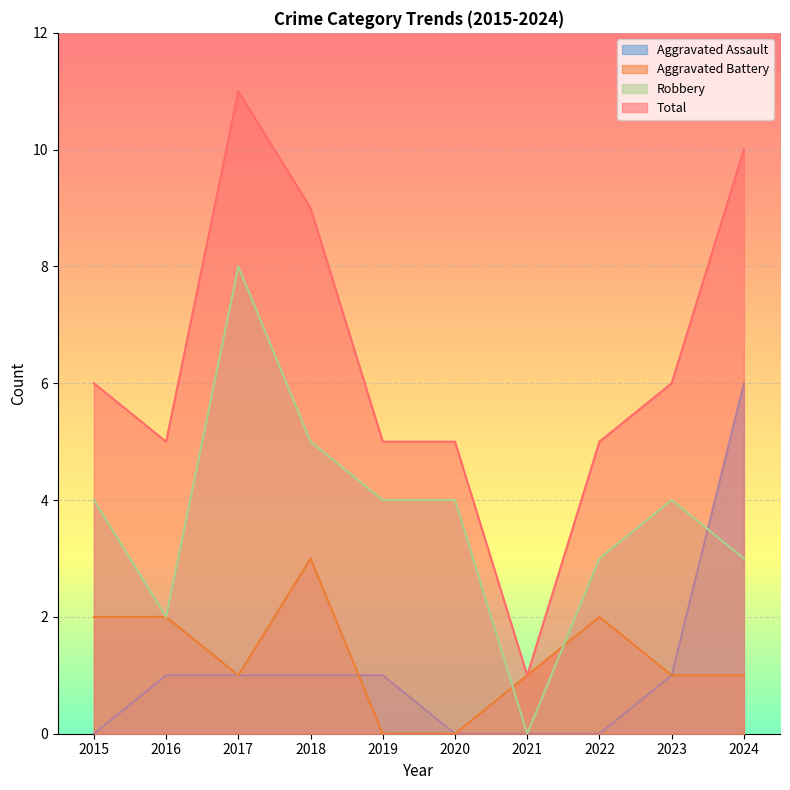

How many series are shown in this chart?

4